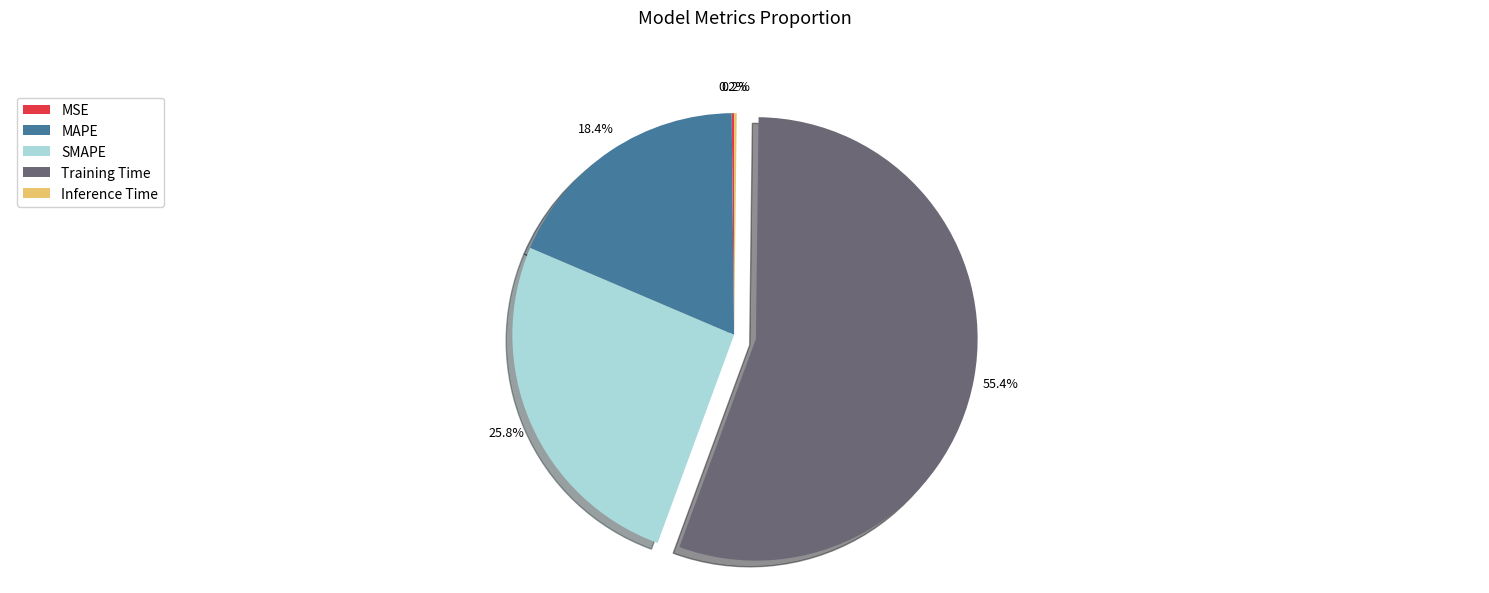

Between MAPE and SMAPE, which is larger?

SMAPE